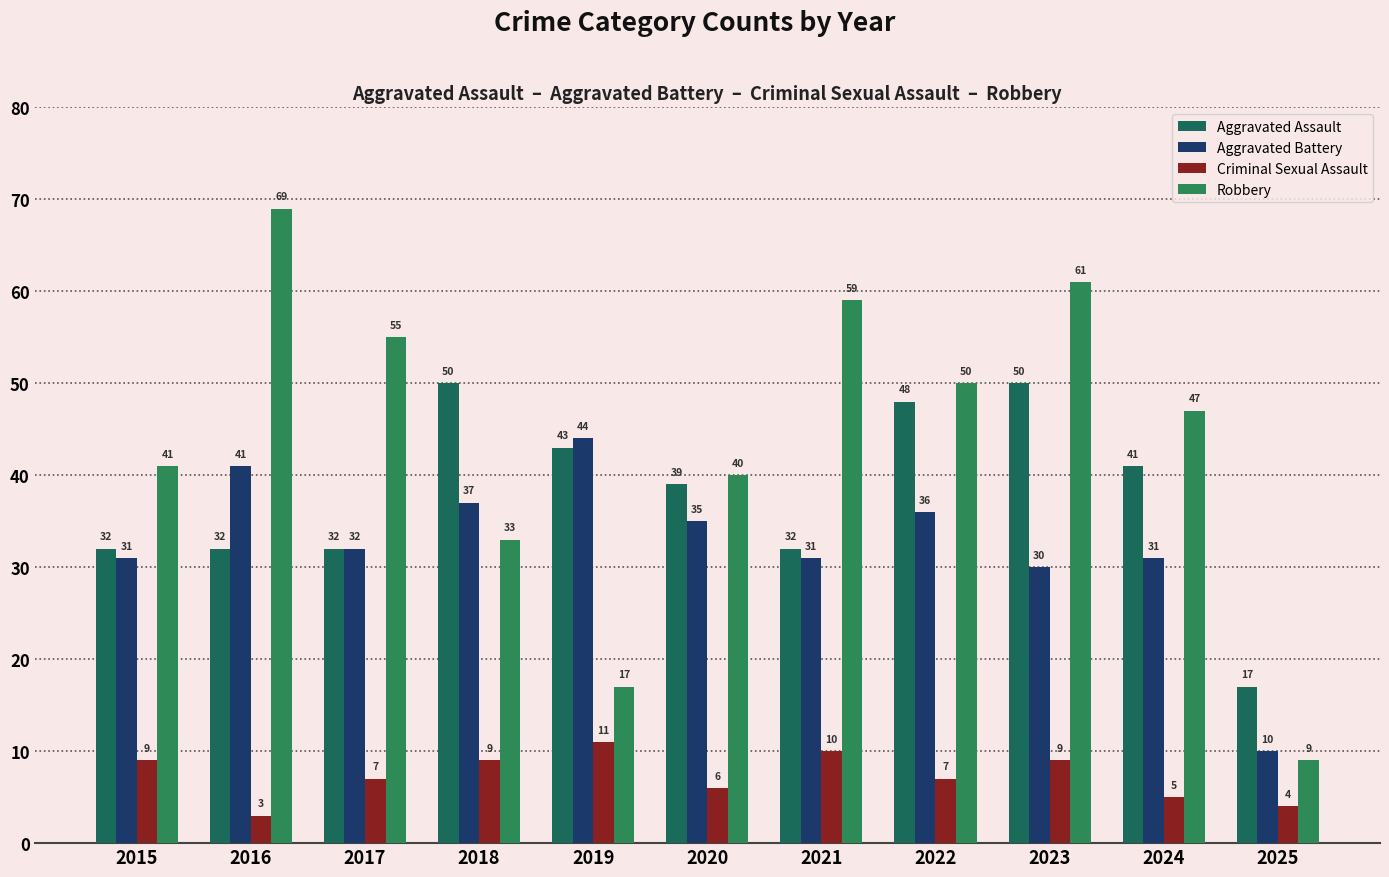

How many categories are shown in the chart?

11